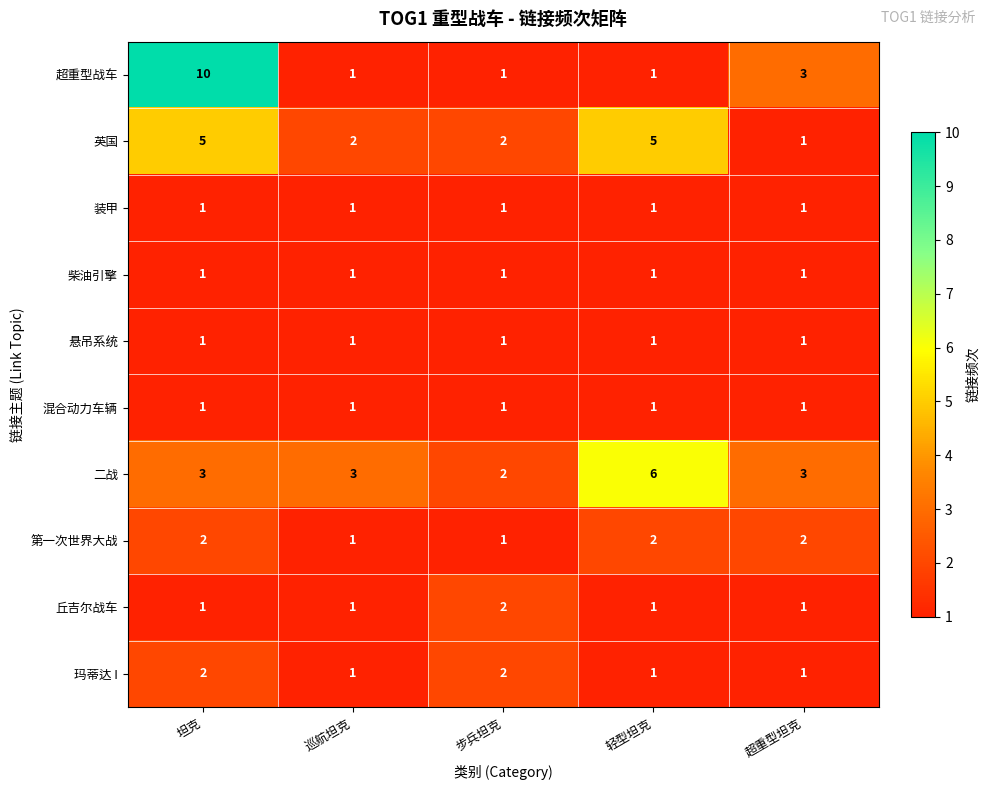

Which series has the largest total across all categories?

二战